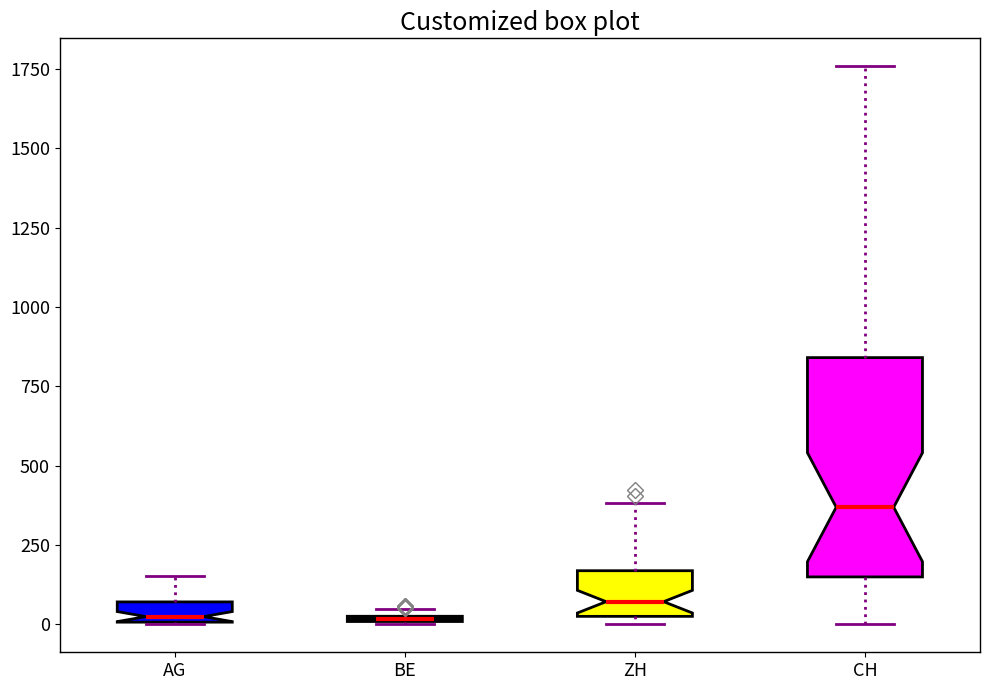

Where is the upper edge of the box for ZH on the y-axis? The values are not printed on the chart, so give them approximately, as read against the axis.

150